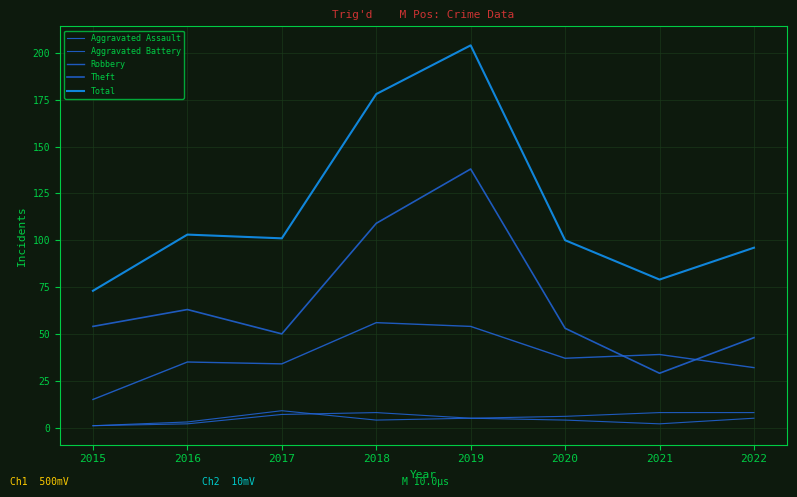

Reading left to right, list all the values displayed in this chart.

Aggravated Assault: 1	2	7	8	5	4	2	5
Aggravated Battery: 1	3	9	4	5	6	8	8
Robbery: 15	35	34	56	54	37	39	32
Theft: 54	63	50	109	138	53	29	48
Total: 73	103	101	178	204	100	79	96